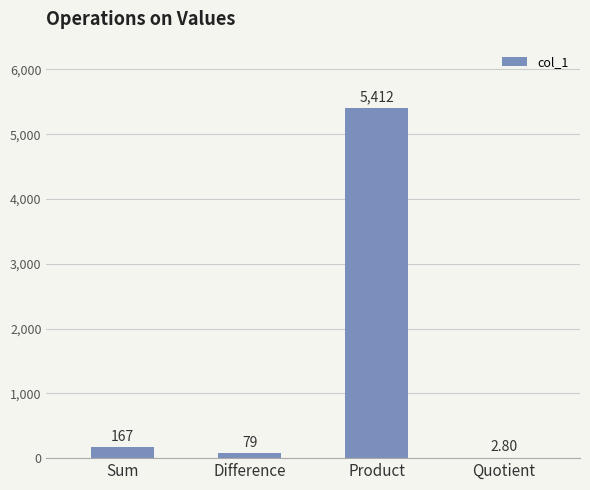

Where is the data nearest to the value 2707?

Sum